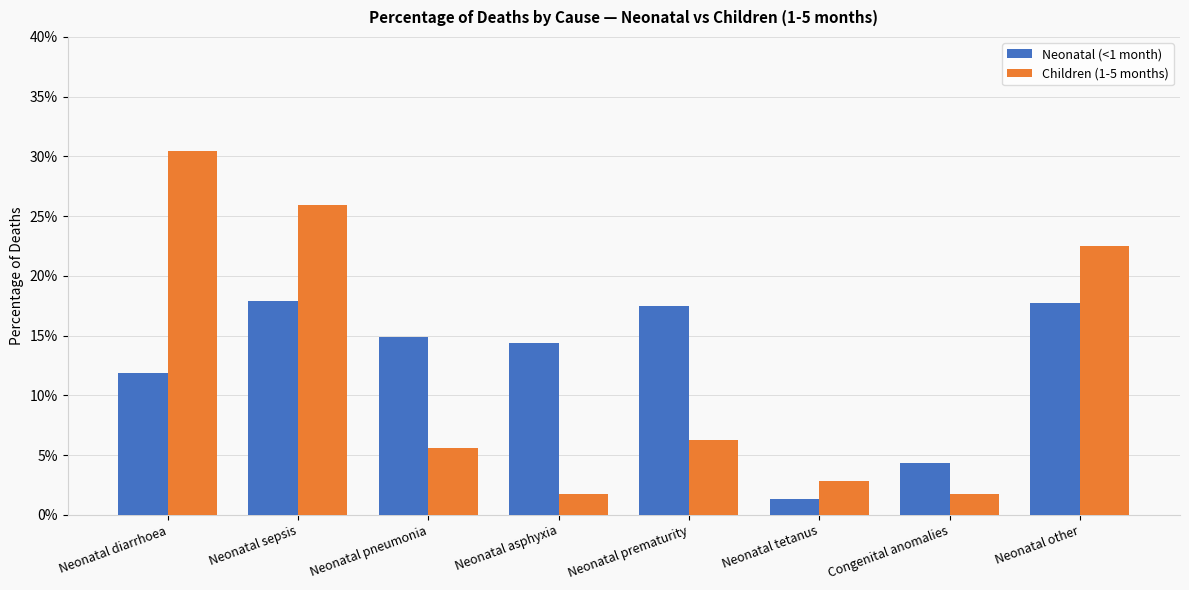

What is the spread (max minus min) of values at Neonatal other?

4.8